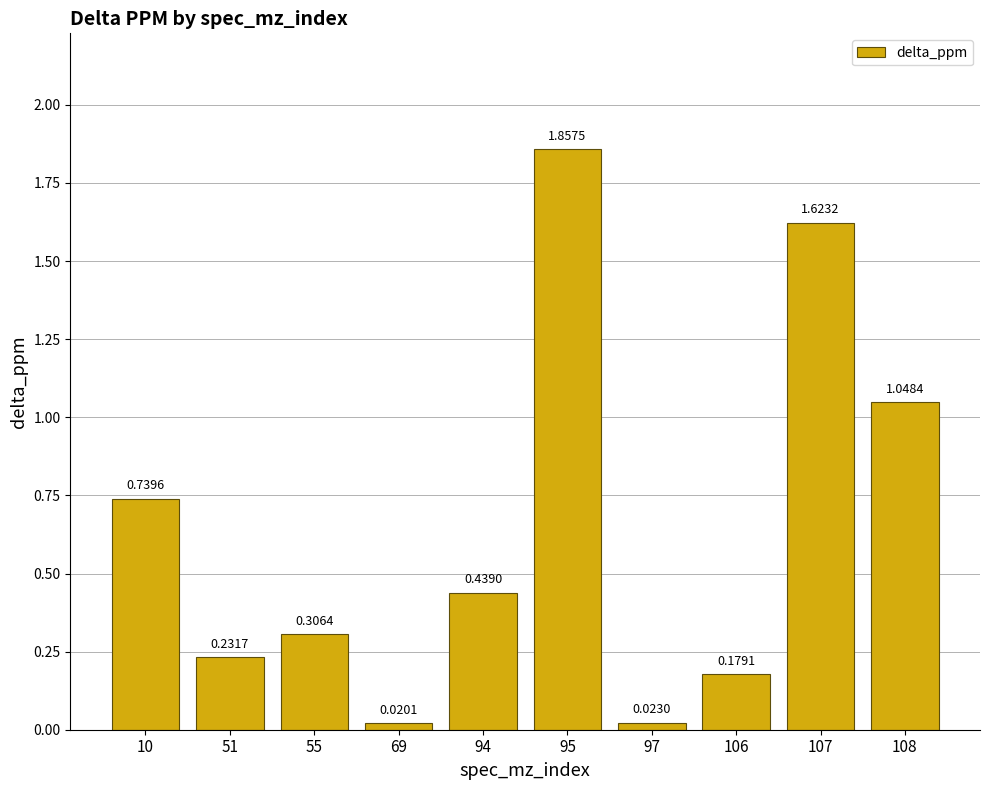

What is the average value?

0.6